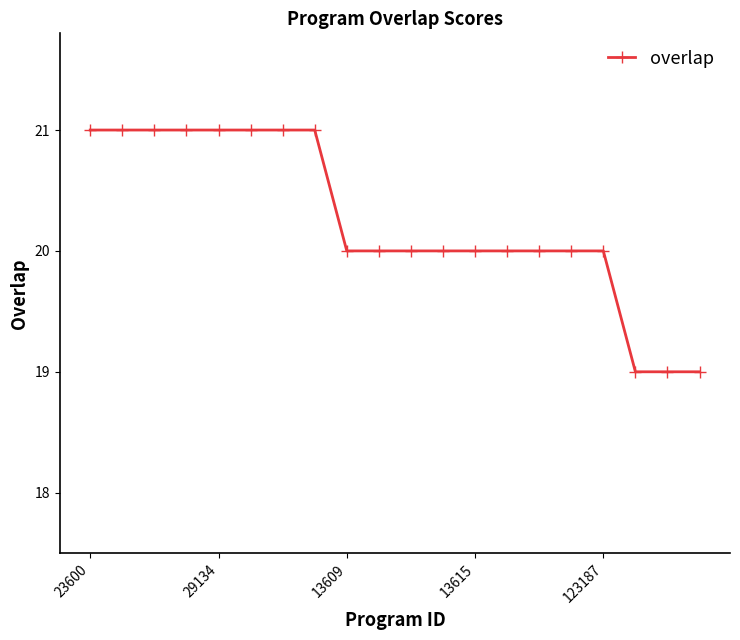

What is the greatest value displayed?

21